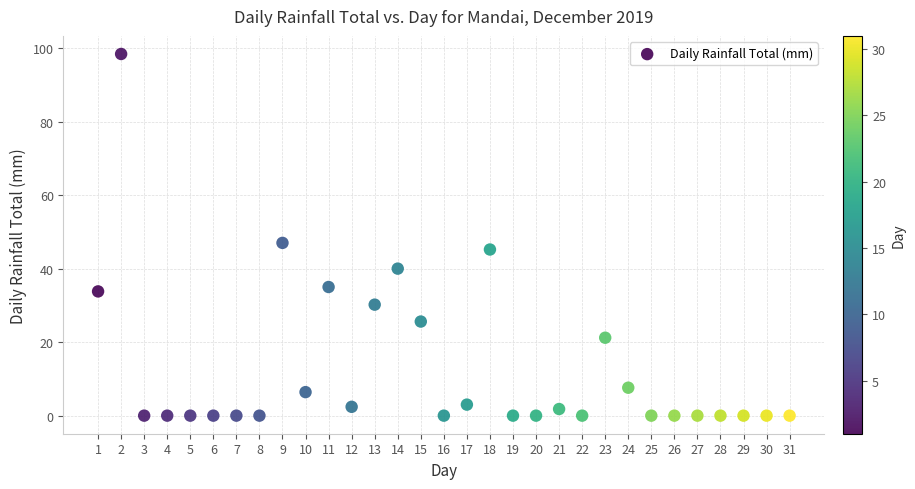

What is the range of Y values (max minus min)?

98.4